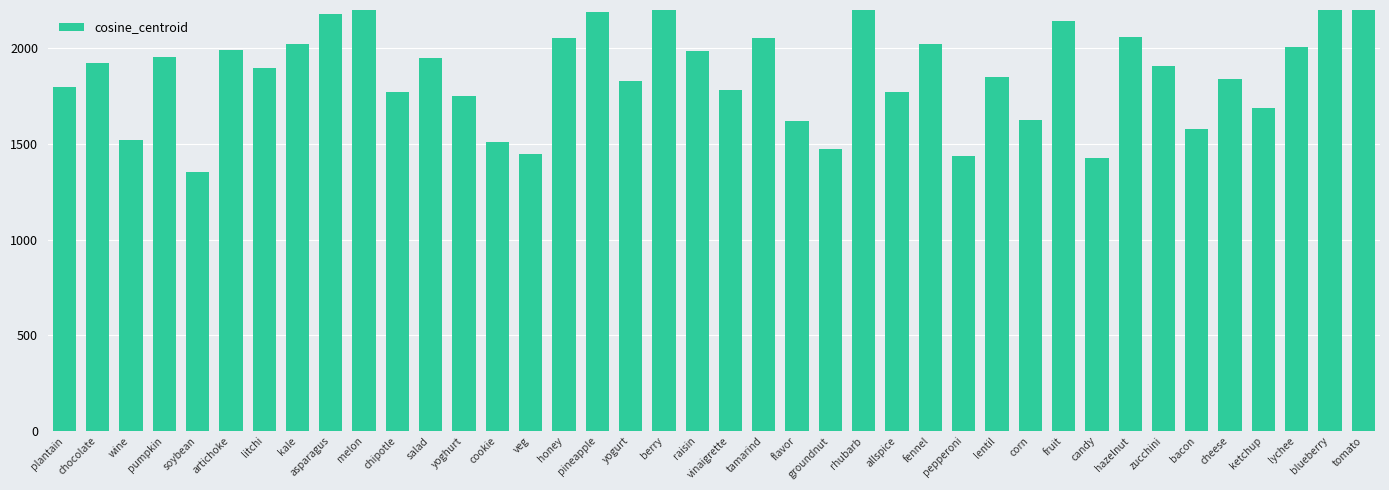

What position from the right is chocolate?

39